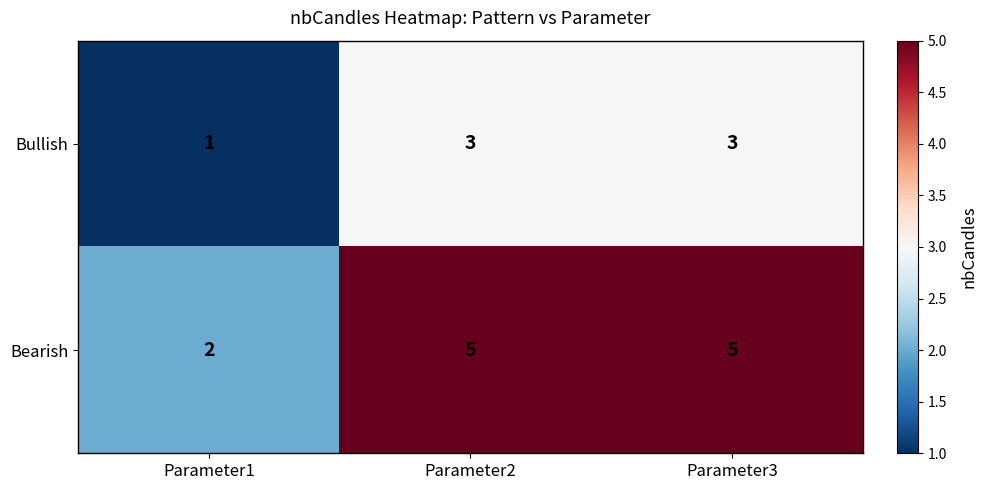

At how many categories does at least one series exceed 1?

3